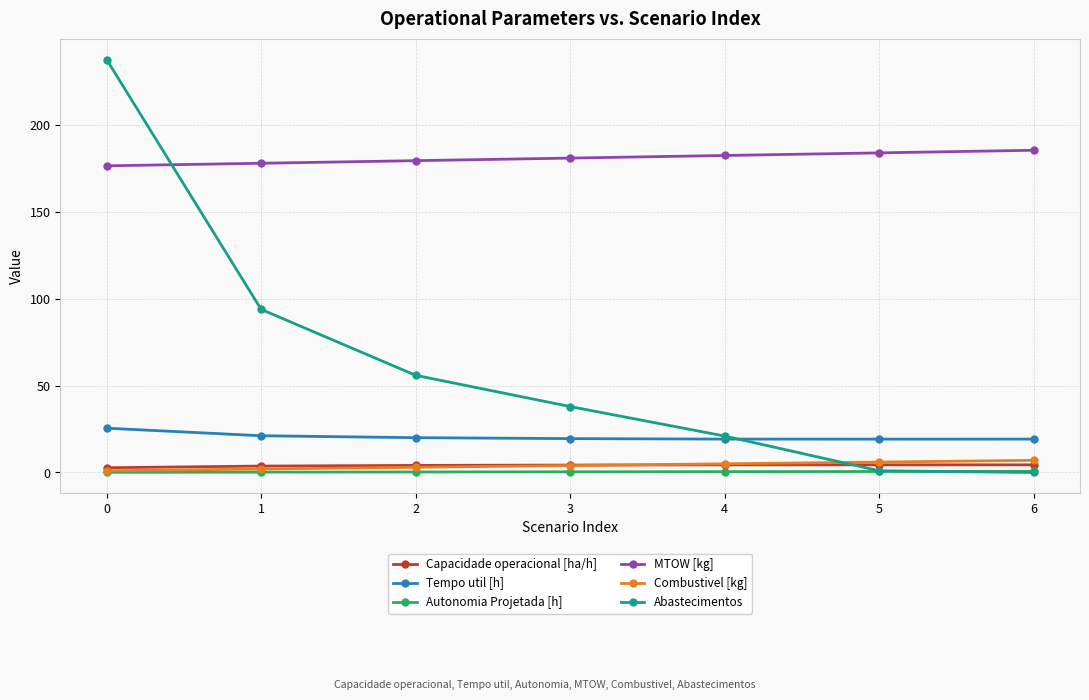

What is the maximum value for Combustivel [kg]?

7.0